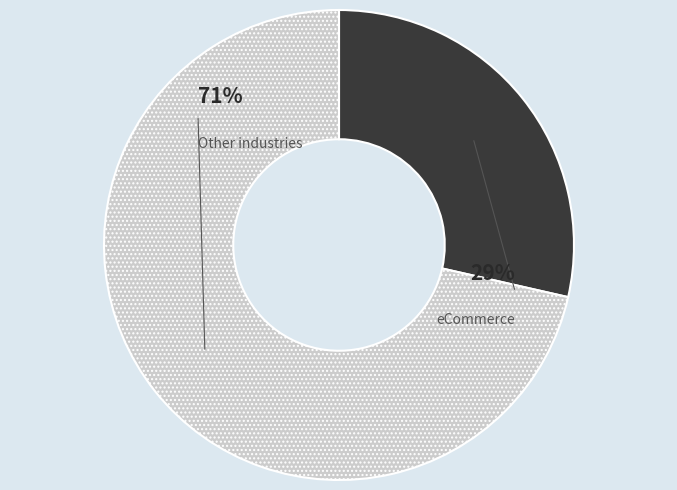

Does any single category account for the majority?

Yes